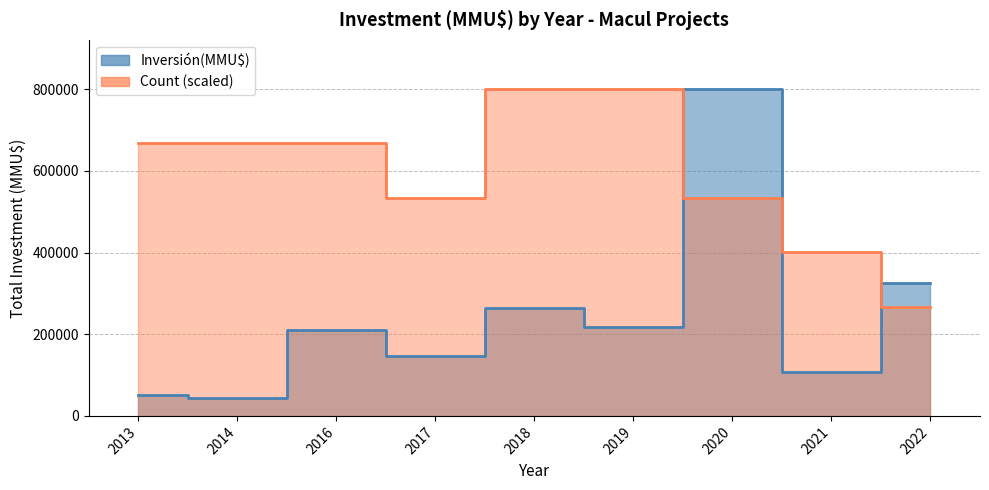

What are all the series names shown in the legend?

Inversión(MMU$), Count